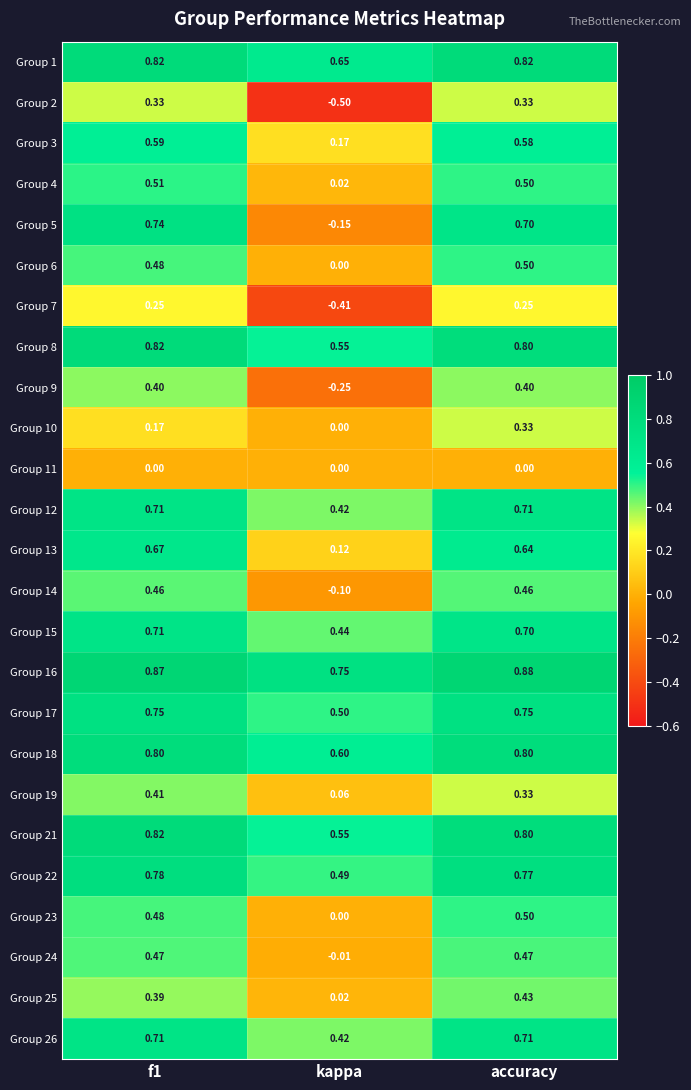

At which label is Group 19 closest to 0?

kappa